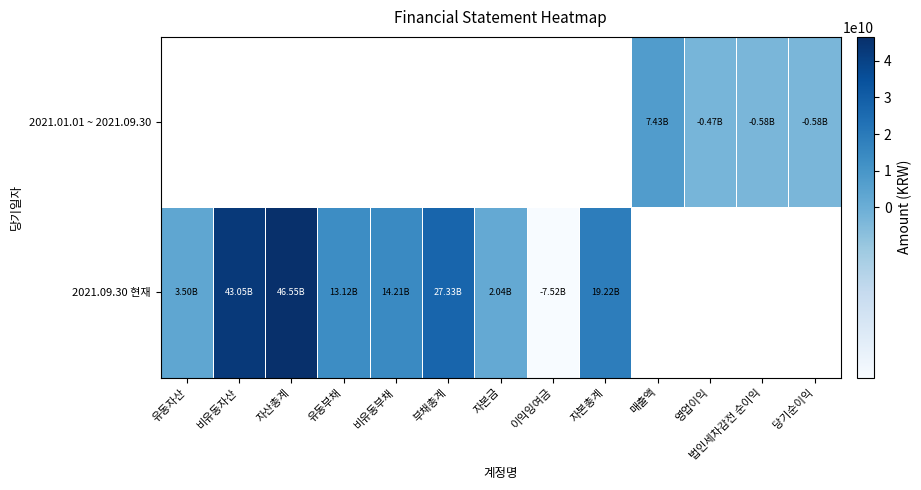

Which series has the widest spread of values?

2021.09.30 현재